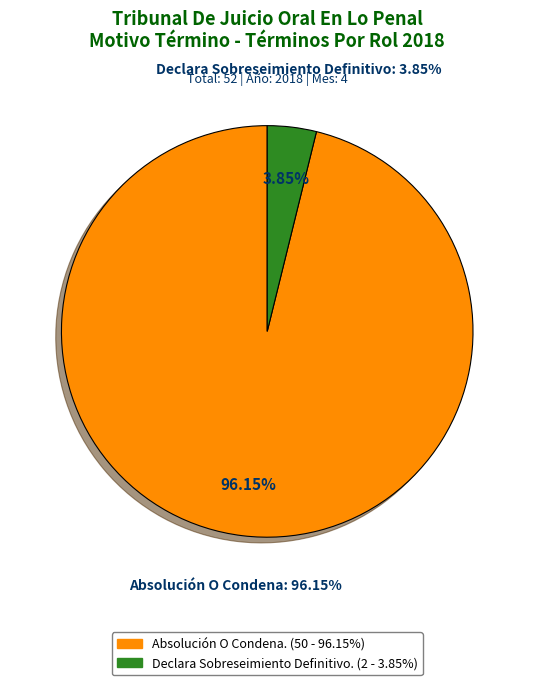

What is the smallest slice in the pie chart?

Declara Sobreseimiento Definitivo.